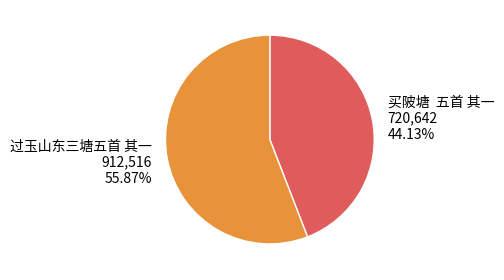

How many segments does this pie chart have?

2